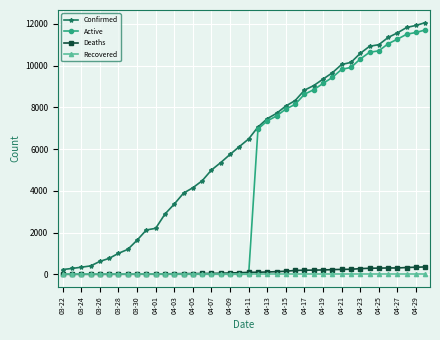

How many lines are shown in the chart?

4